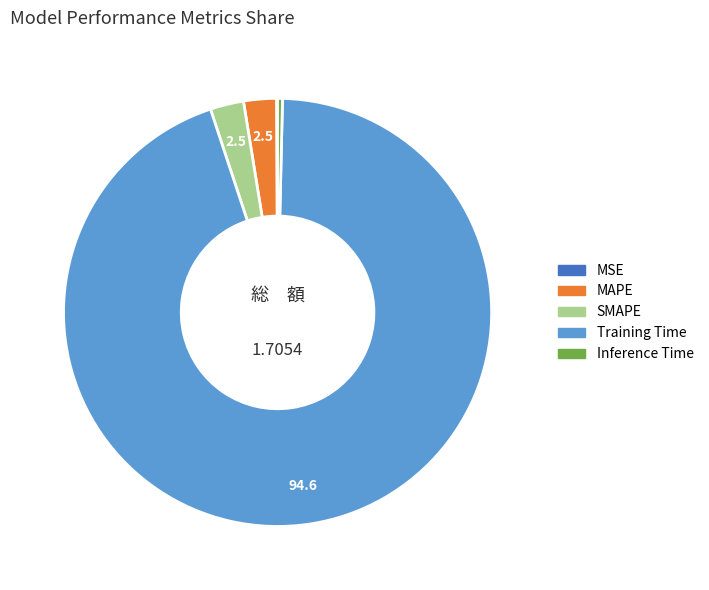

Combined, do Inference Time and MAPE account for over 50%?

No